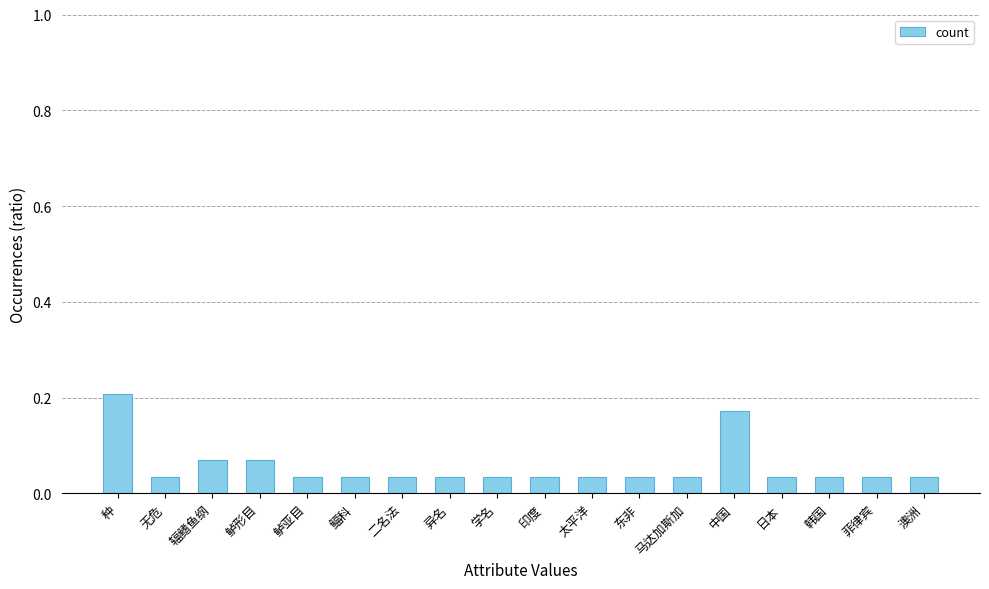

What is the label of the 3rd bar from the right?

韩国